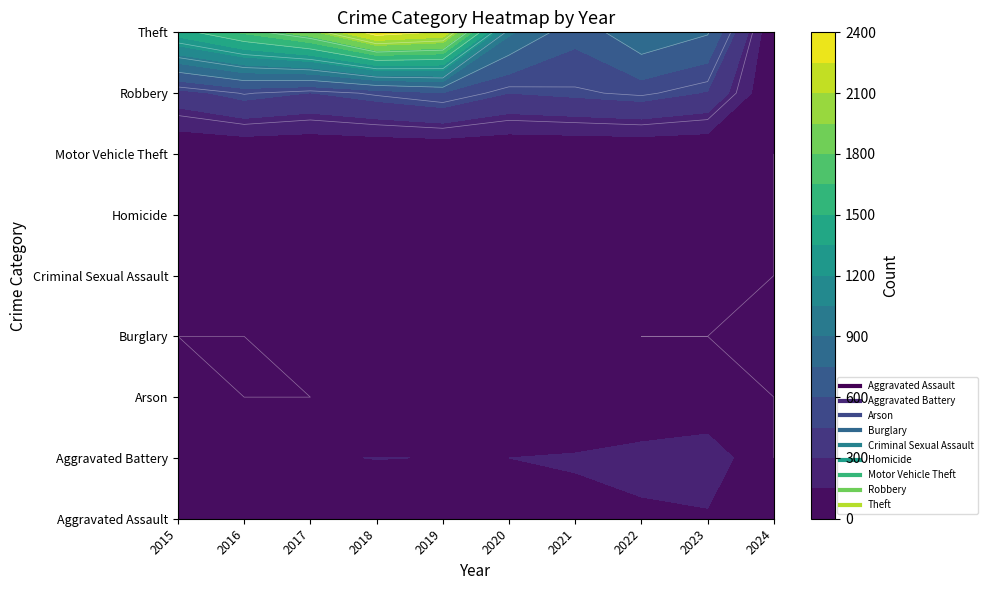

At which label is Robbery closest to 296?

2015